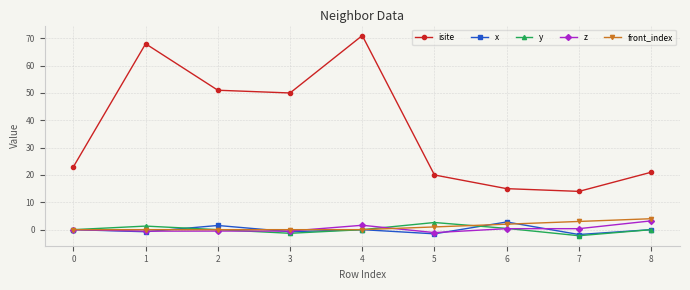

True or false: front_index has a value of 3.0 at 7.

True